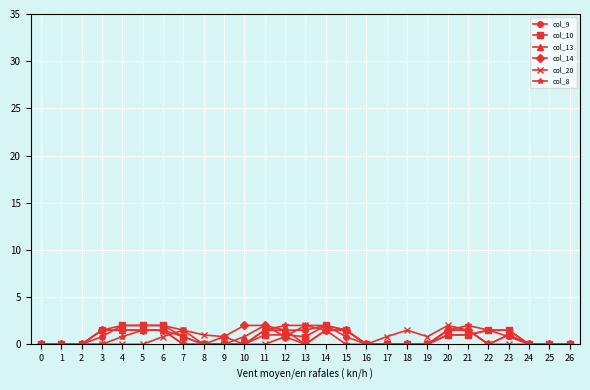

True or false: col_13 has more than 0 interior local peaks.

True